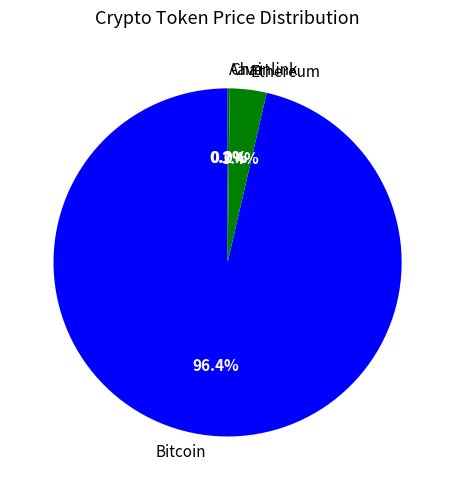

What is the largest slice in the pie chart?

Bitcoin